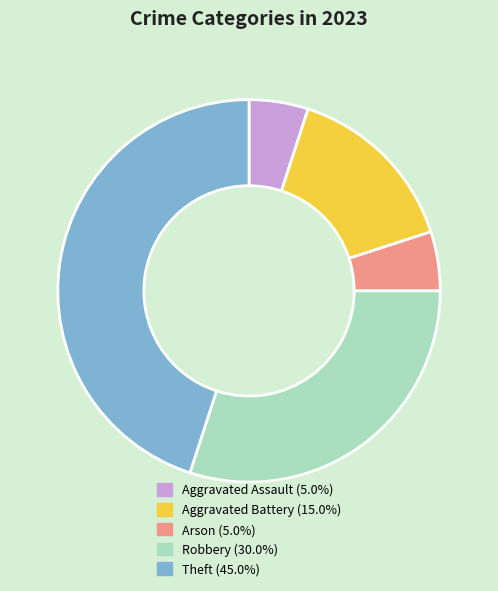

Count the number of slices in the pie.

5